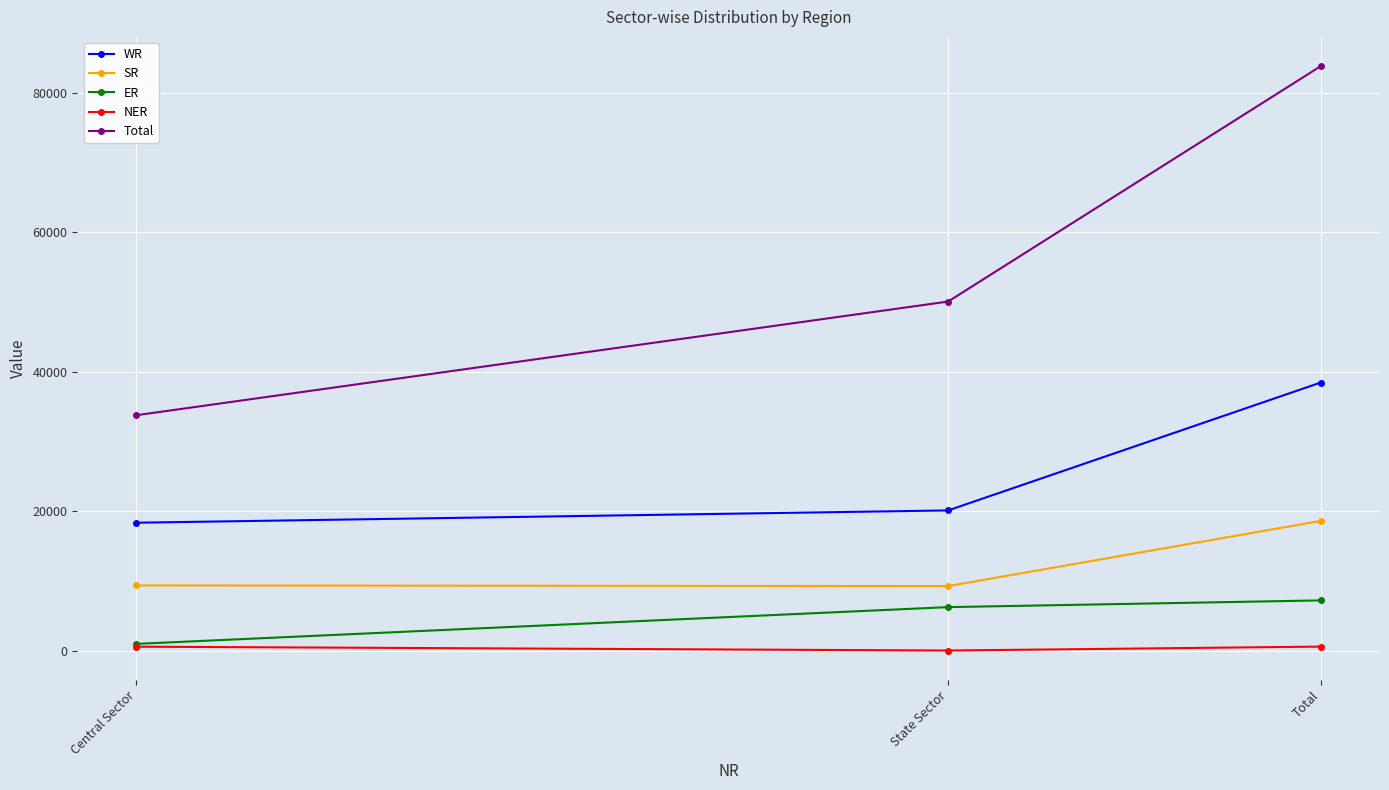

Is the value of Total at State Sector greater than the value of SR at Central Sector?

Yes